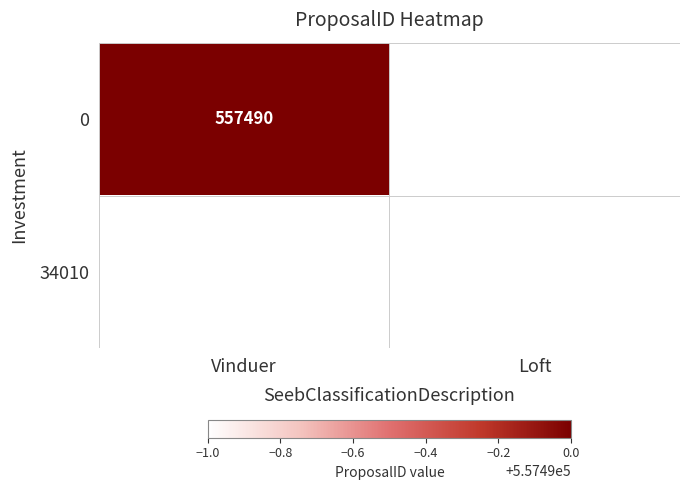

True or false: 34010 has a value of 881841 at Loft.

False